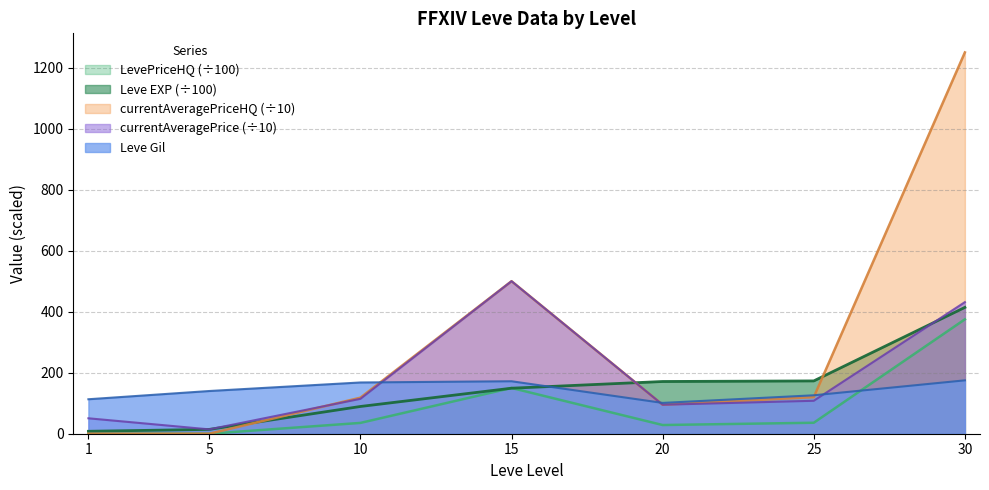

The value of LevePriceHQ at 10 is 21.6. True or false?

False